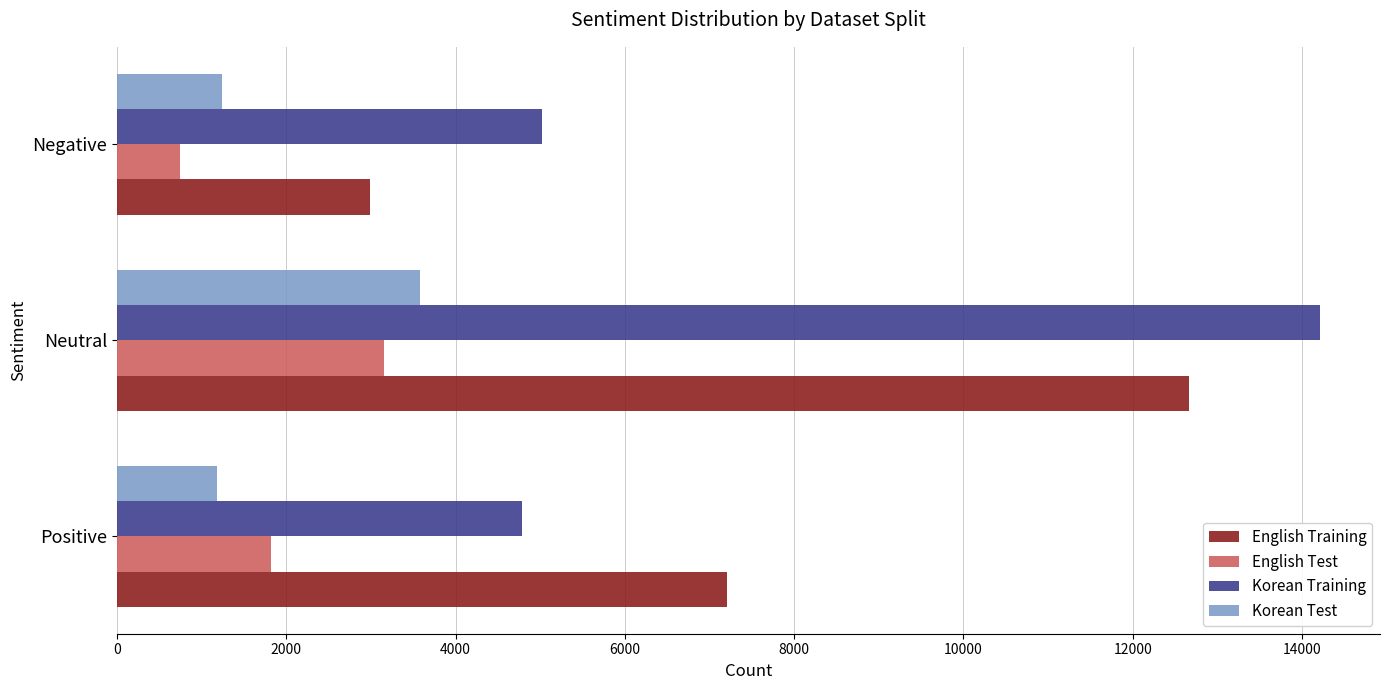

What is the spread (max minus min) of values at Negative?

4288